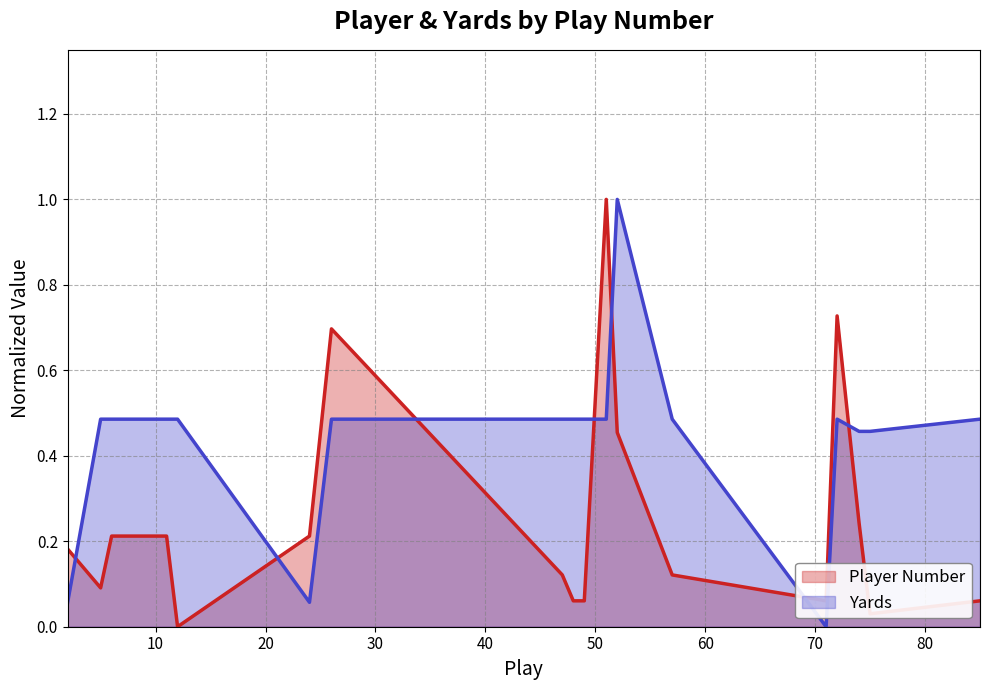

True or false: Player and Yards cross at least once.

True